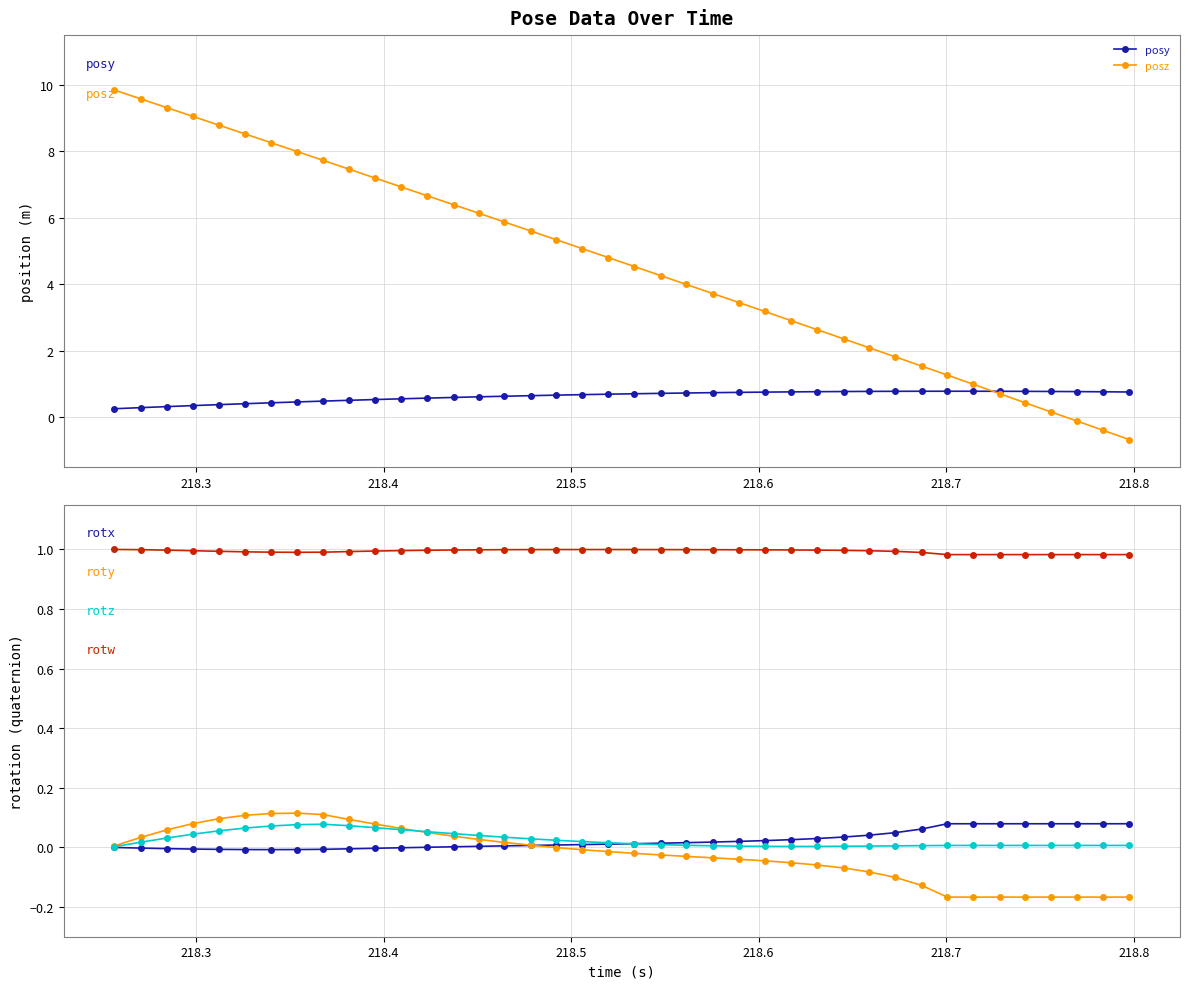

True or false: roty and posy cross at least once.

False